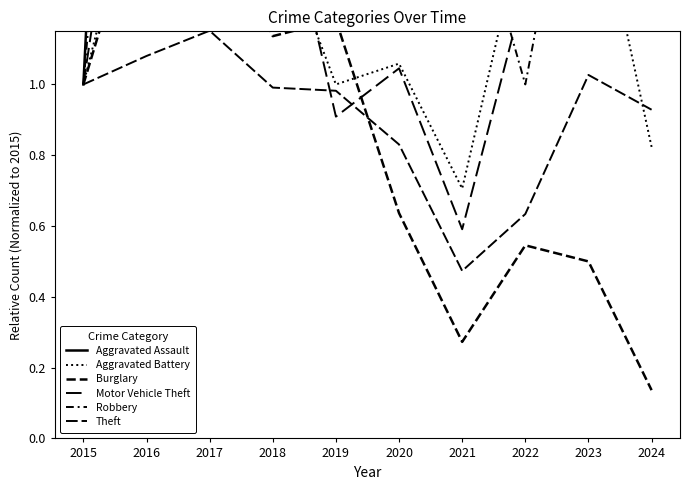

What are all the series names shown in the legend?

Aggravated Assault, Aggravated Battery, Burglary, Motor Vehicle Theft, Robbery, Theft